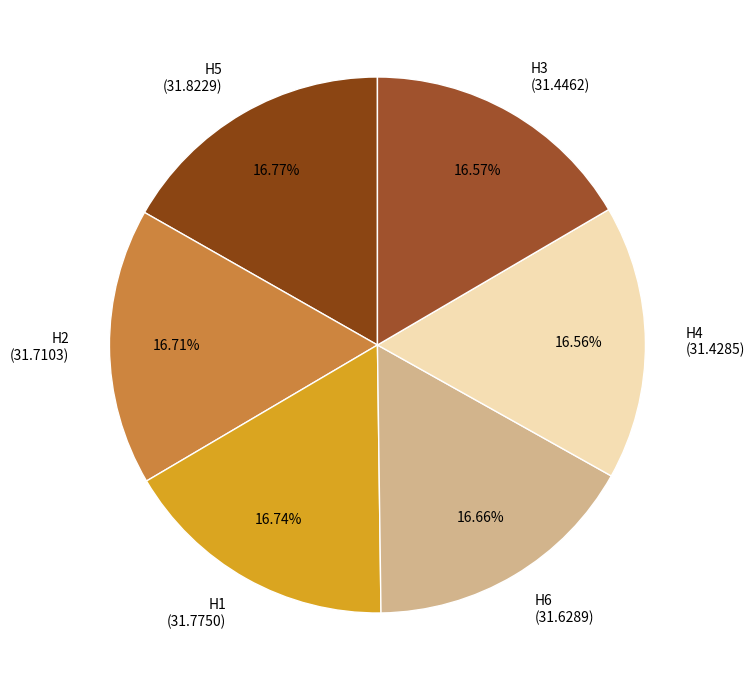

To the nearest percent, what is the average slice percentage?

17%